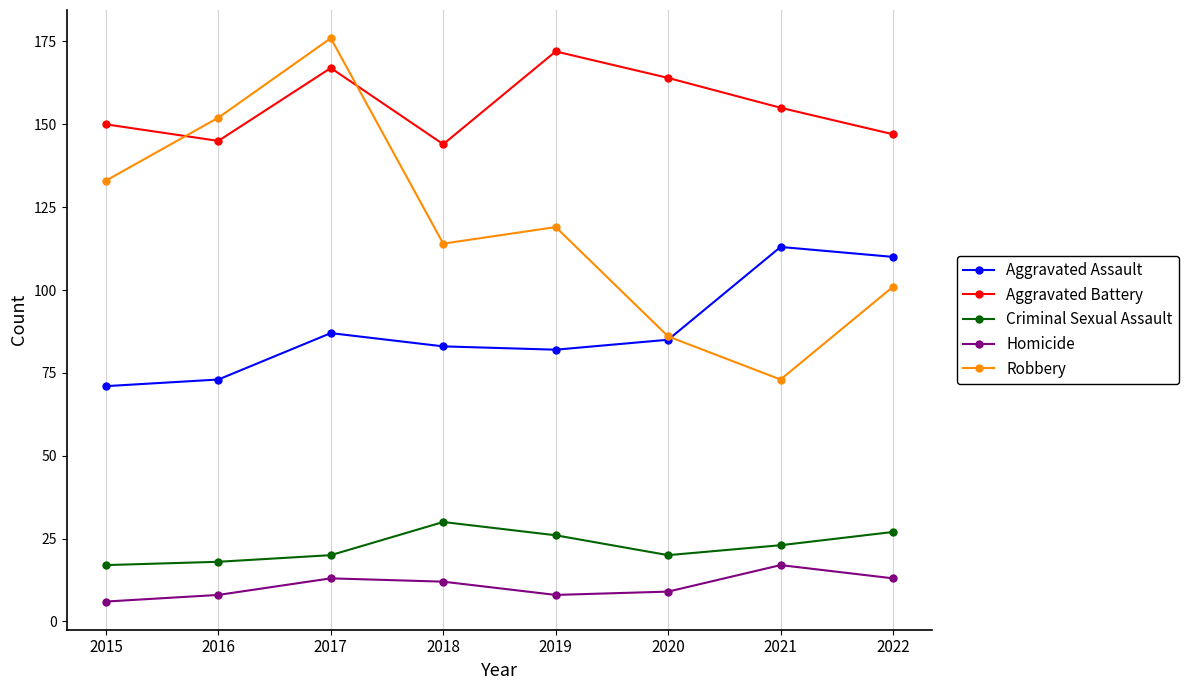

Reading left to right, transcribe all the data shown in this chart.

Aggravated Assault: 71	73	87	83	82	85	113	110
Aggravated Battery: 150	145	167	144	172	164	155	147
Criminal Sexual Assault: 17	18	20	30	26	20	23	27
Homicide: 6	8	13	12	8	9	17	13
Robbery: 133	152	176	114	119	86	73	101